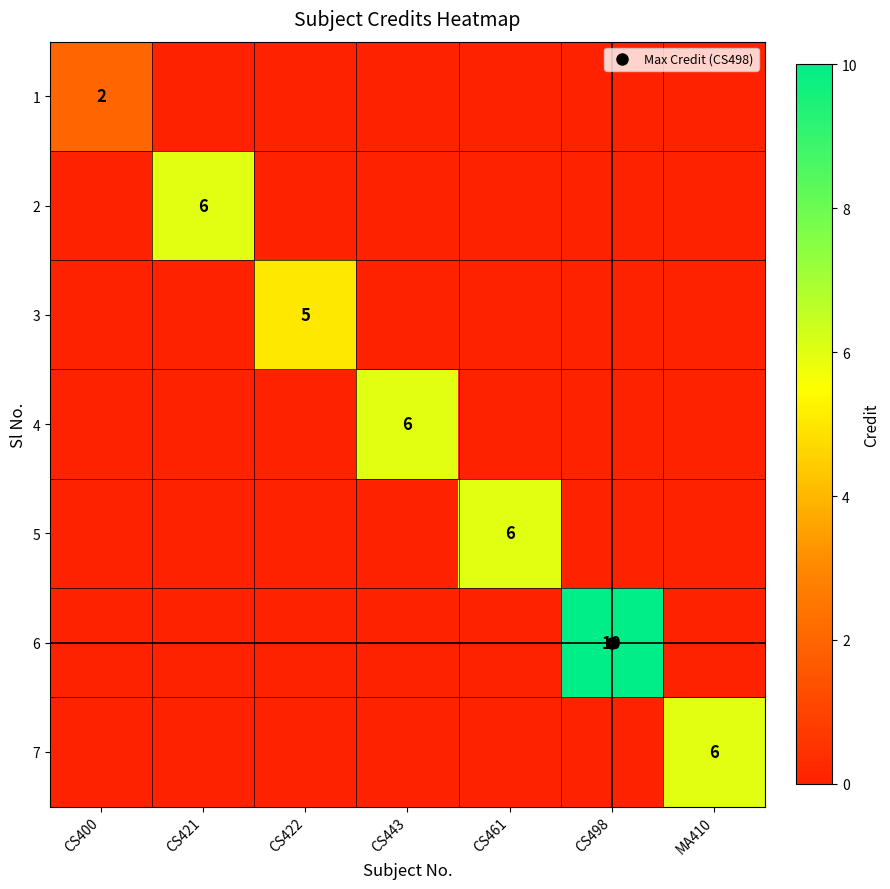

The value of 6 at CS422 is 4. True or false?

False